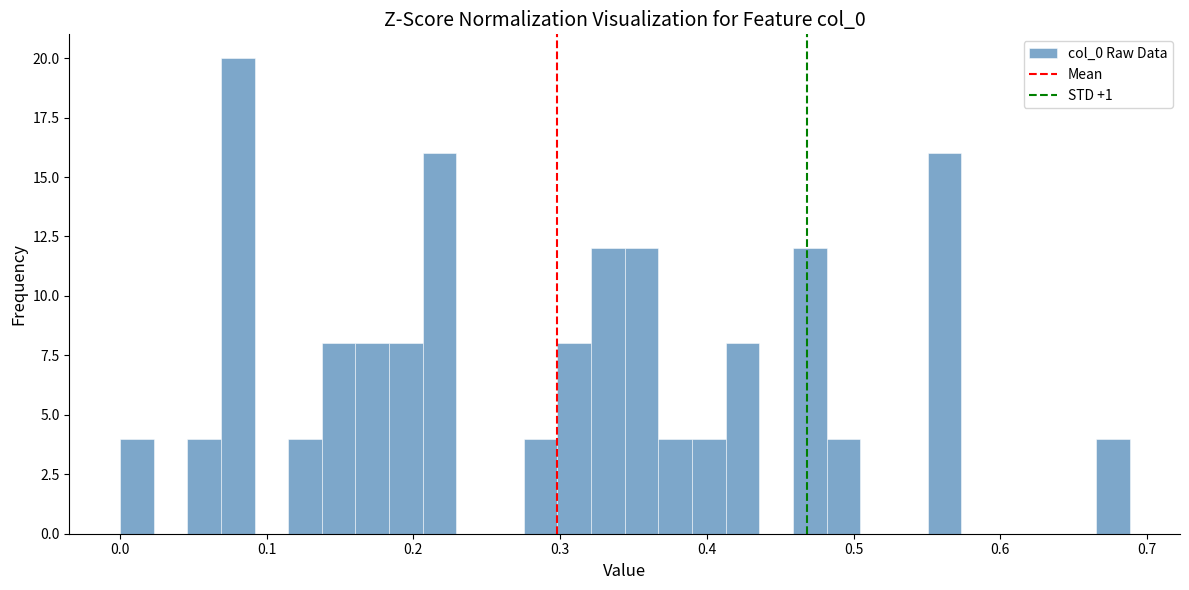

Read against the x-axis, roughly where is the centre of the tallest bar?

0.08